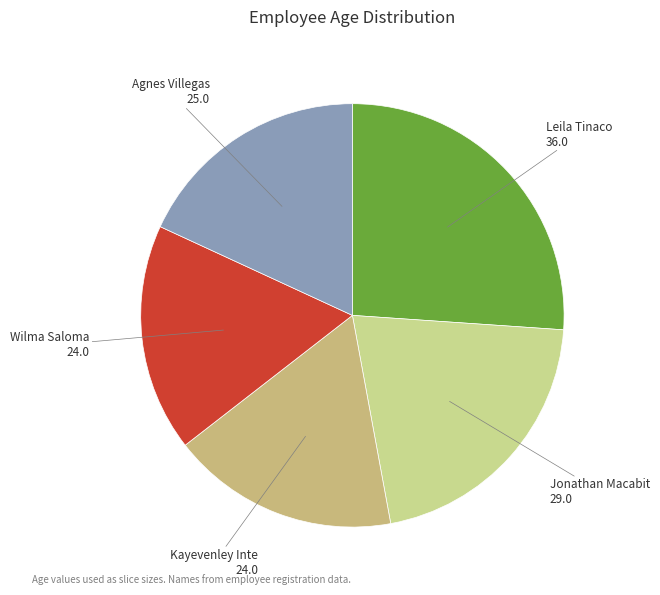

Count the number of slices in the pie.

5